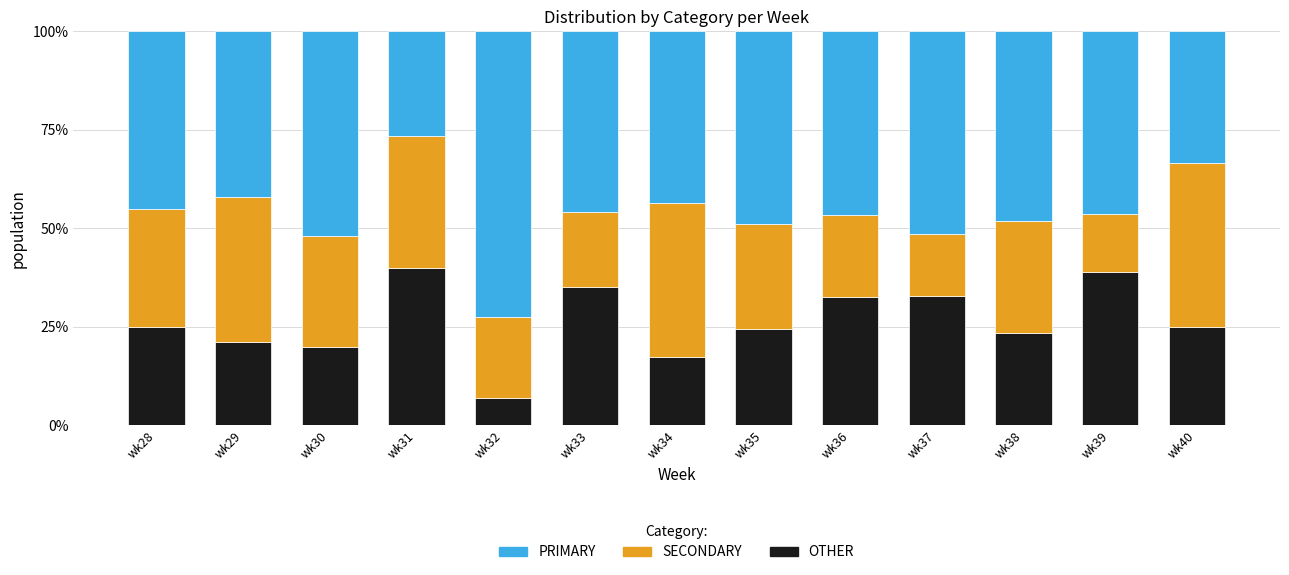

Which category has the lowest value in the OTHER series?

wk32